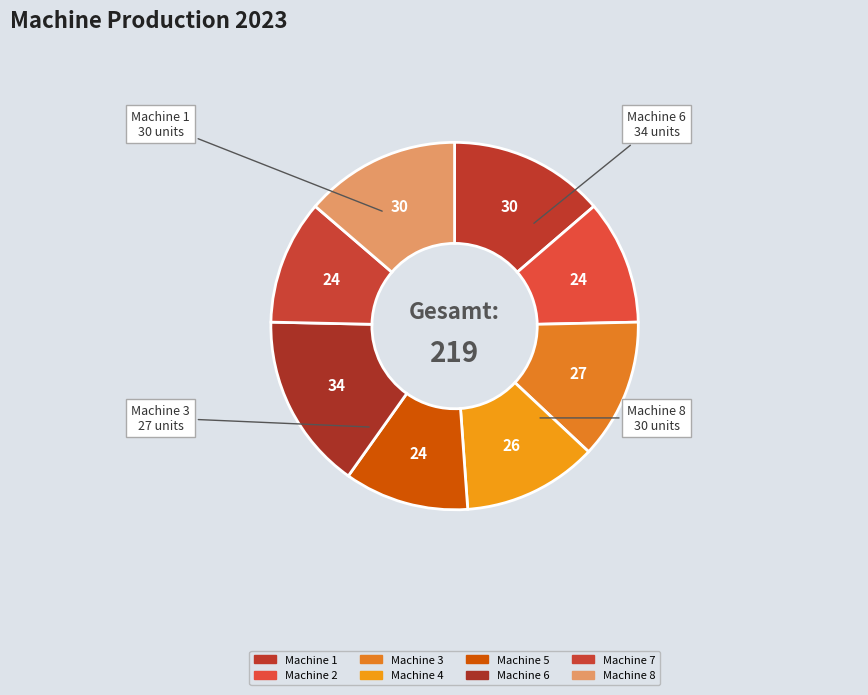

How many slices are in this pie chart?

8